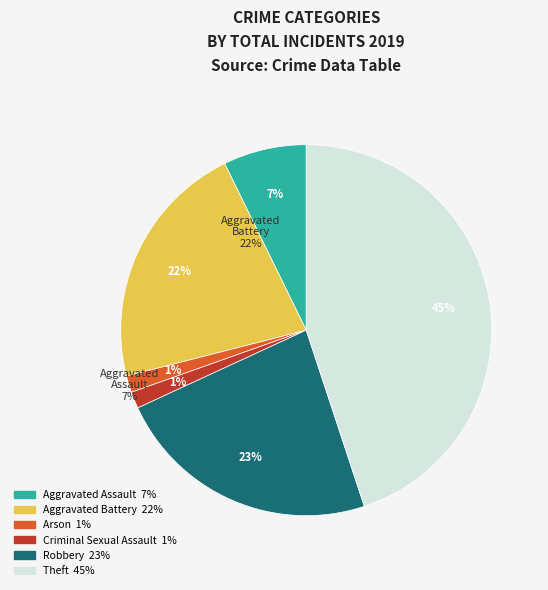

What is the largest slice in the pie chart?

Theft